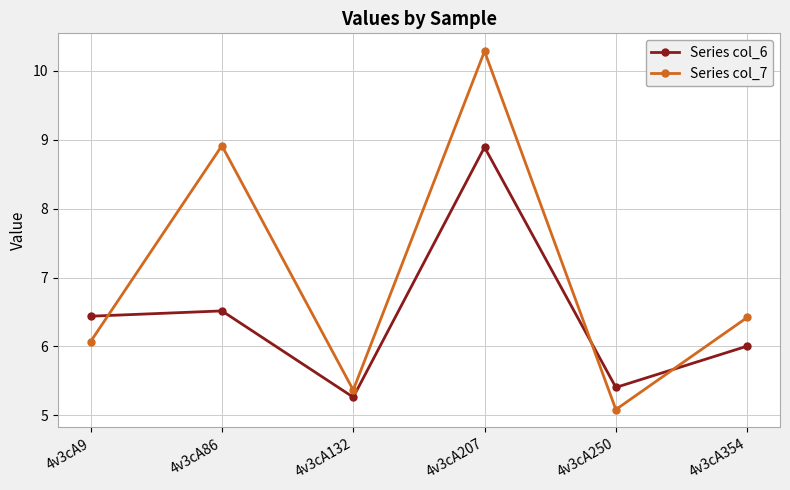

What is the difference between the Series col_6 values at 4v3cA250 and 4v3cA132?

0.1